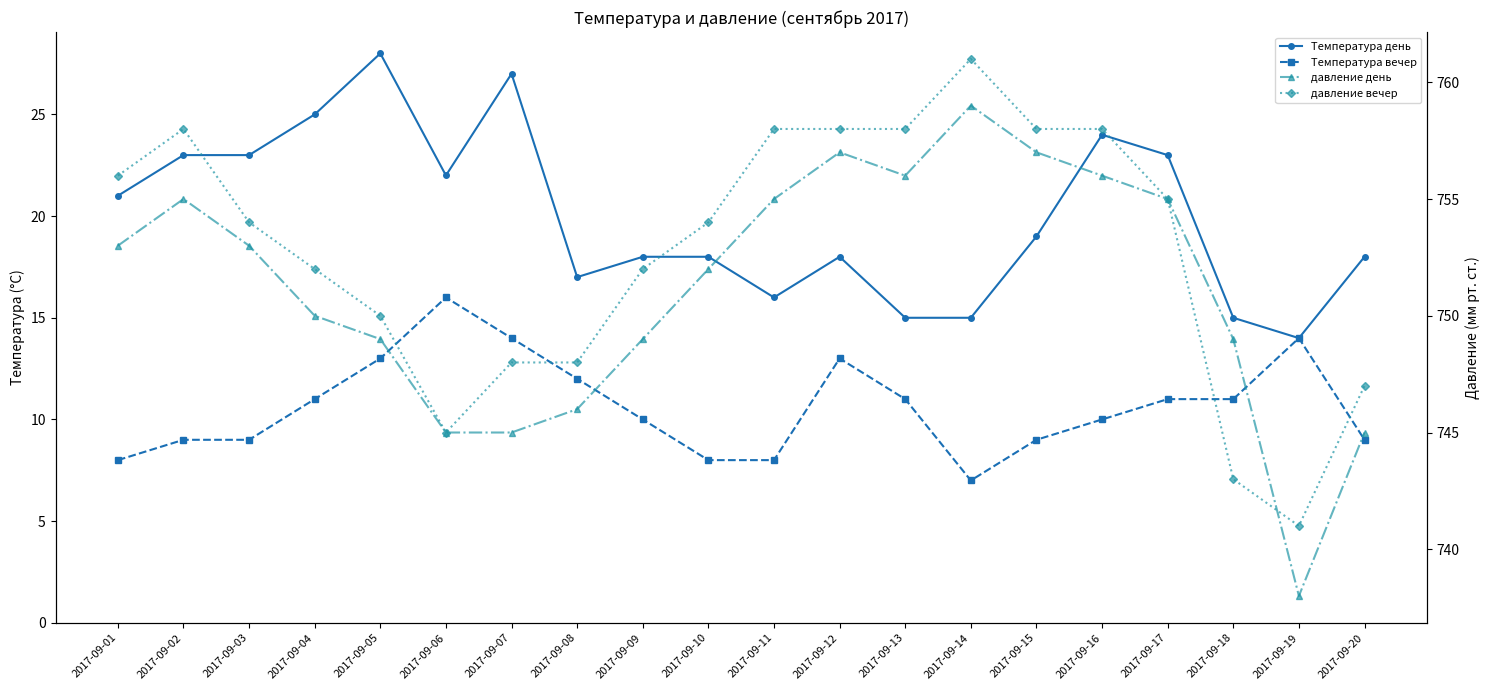

What is the approximate value of давление день at 2017-09-03?

753